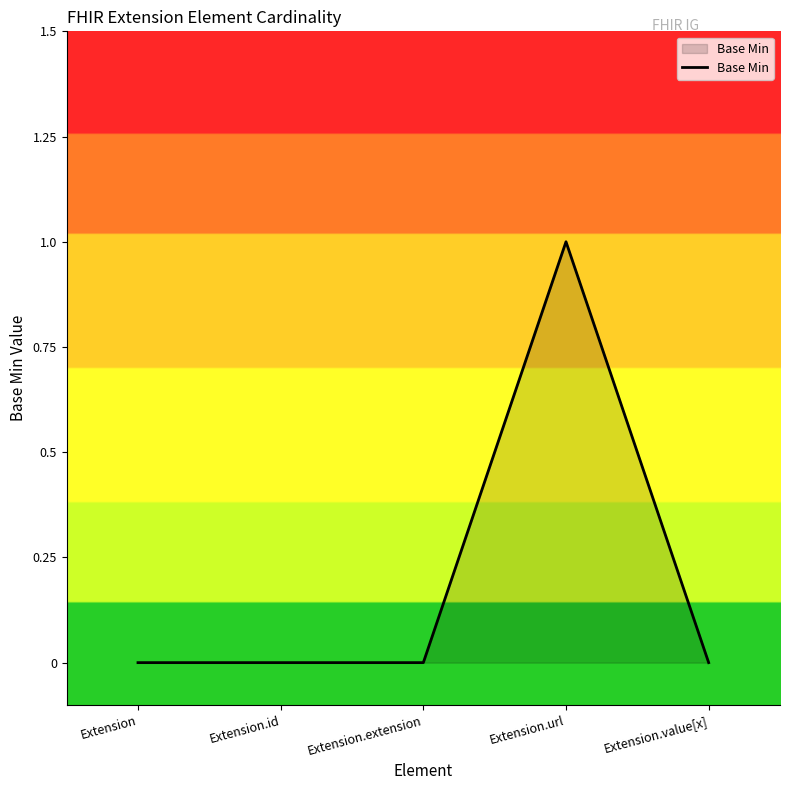

What position from the right is Extension.url?

2